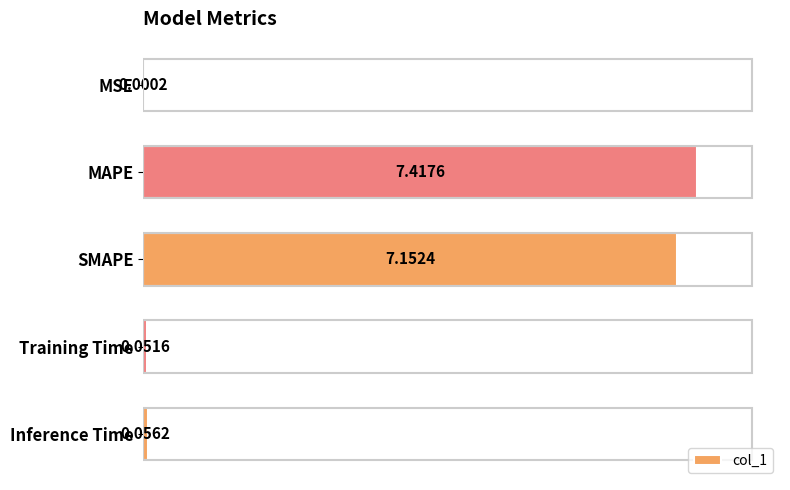

At which category does the chart reach its peak across all series?

MAPE